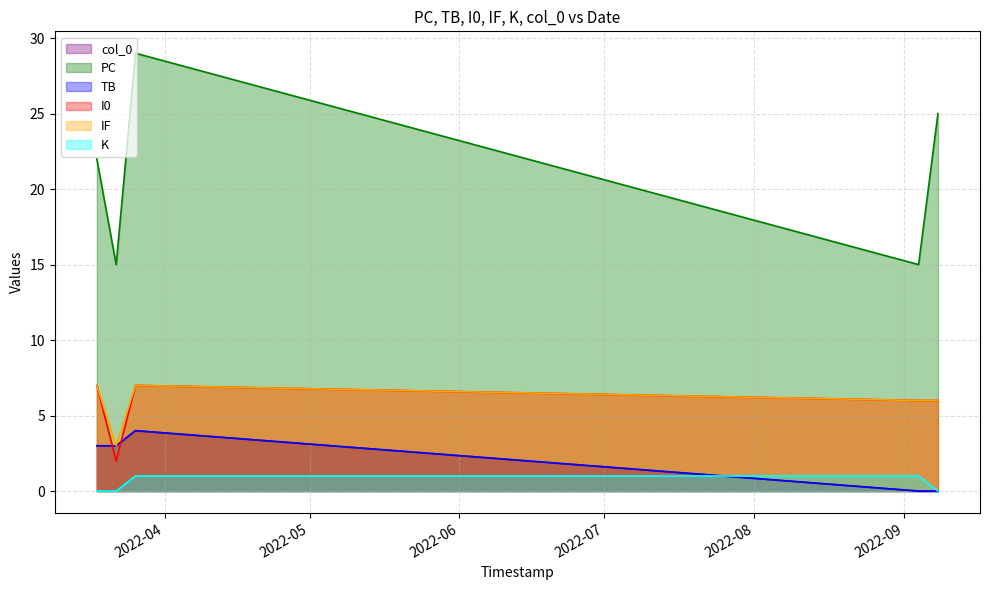

What is the sum of the TB values at 2022-03-18 and 2022-03-22?

6